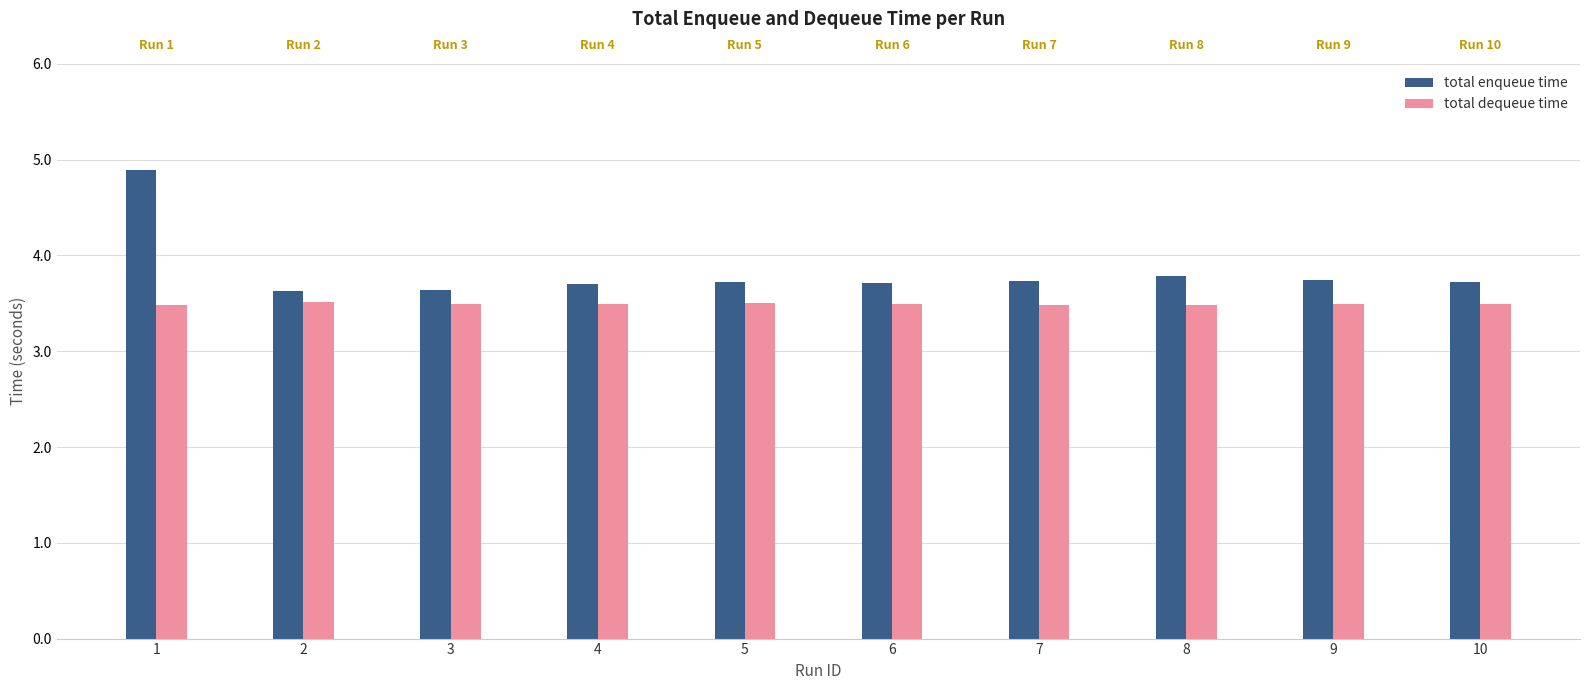

What are all the series names shown in the legend?

total enqueue time, total dequeue time